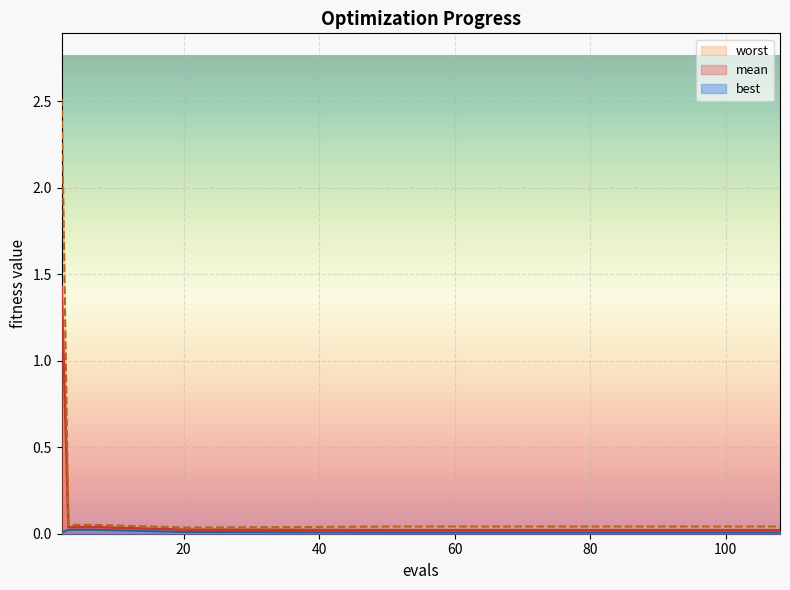

What are all the series names shown in the legend?

mean, best, worst